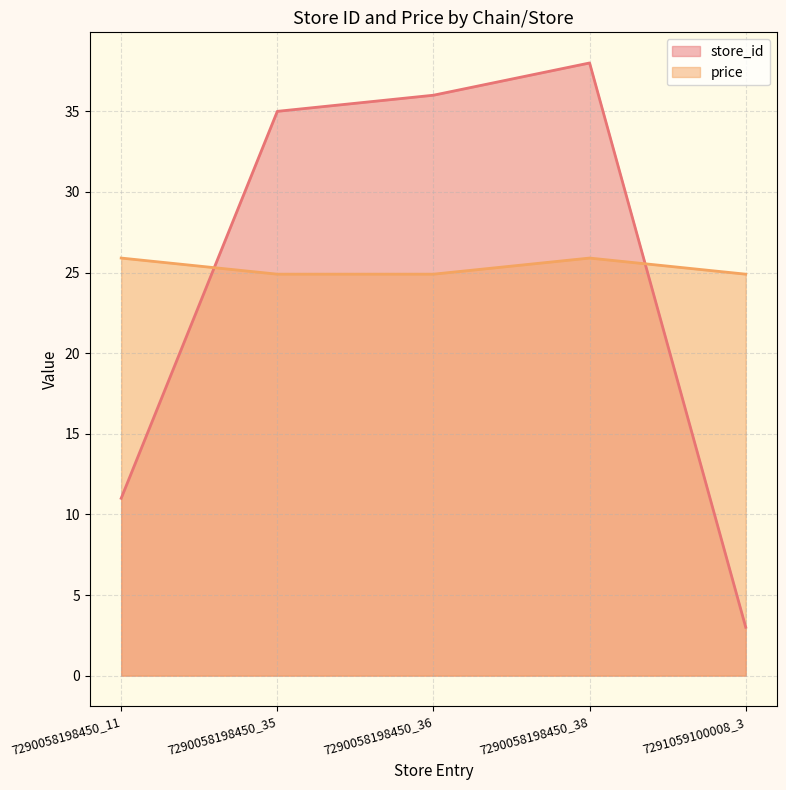

What is the label of the 2nd point from the right?

7290058198450_38